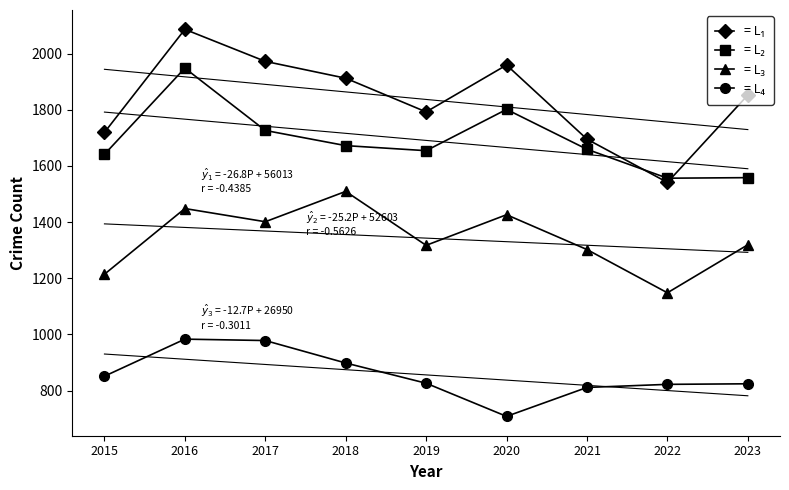

At which category does = L₃ reach its first local peak?

2016